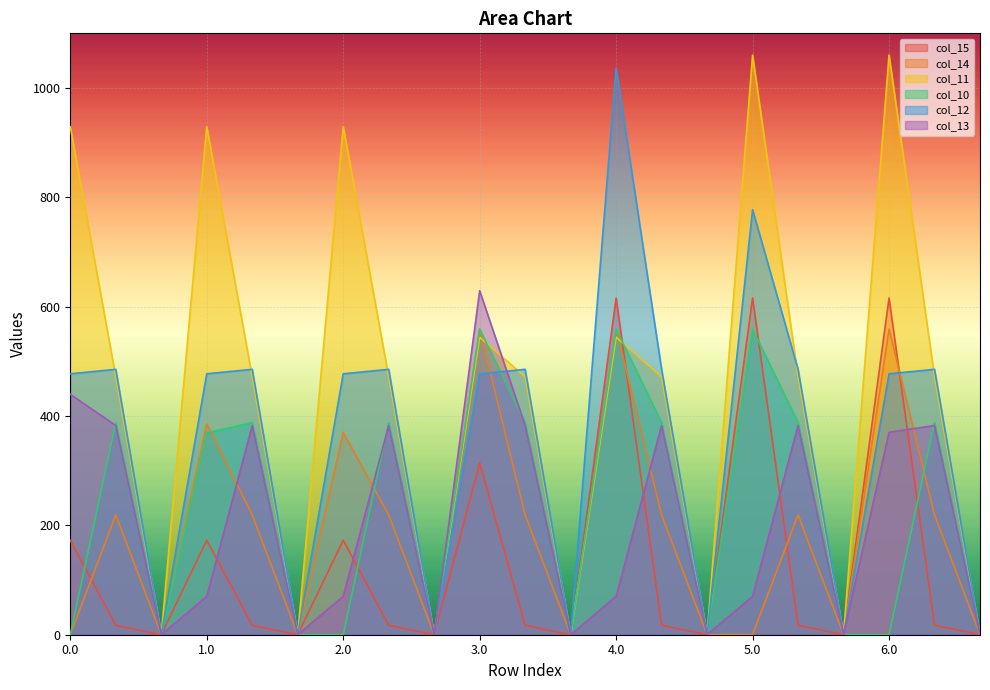

How many data points in col_10 are above 369?

11